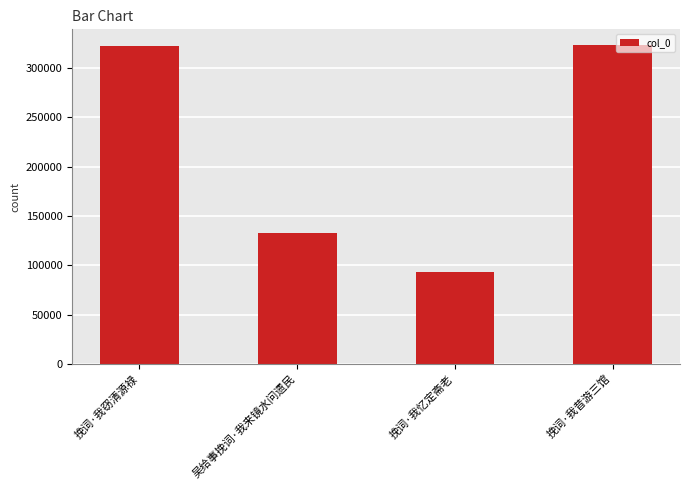

How many series are shown in this chart?

1